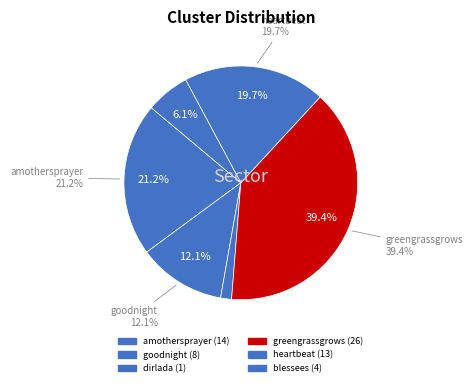

To the nearest percent, what percentage of the pie is heartbeat?

20%